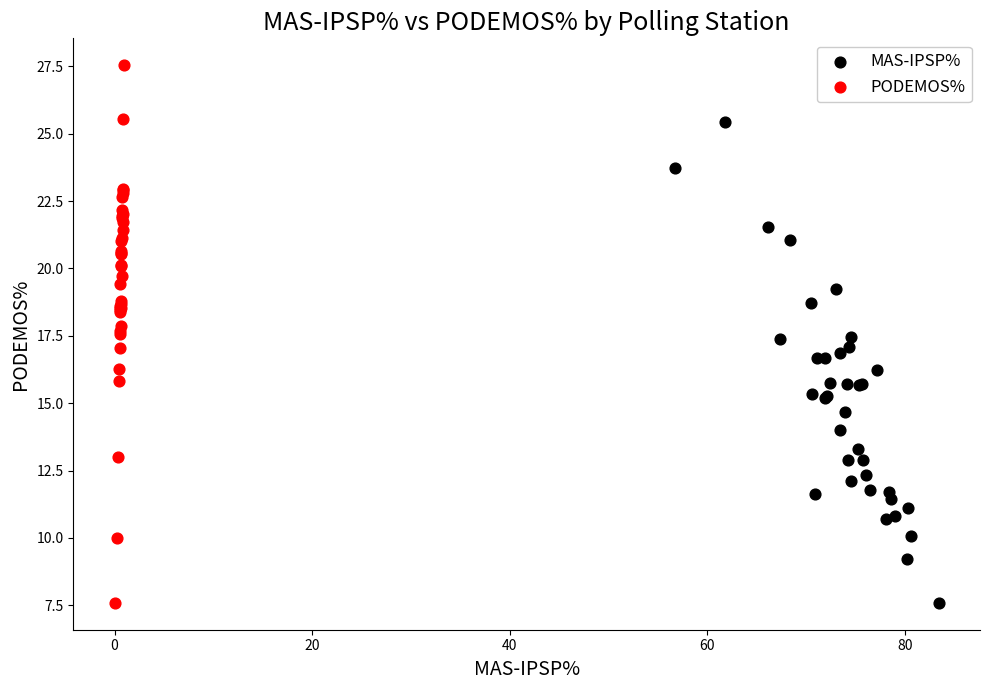

Which series has the largest Y range (max minus min)?

PODEMOS%